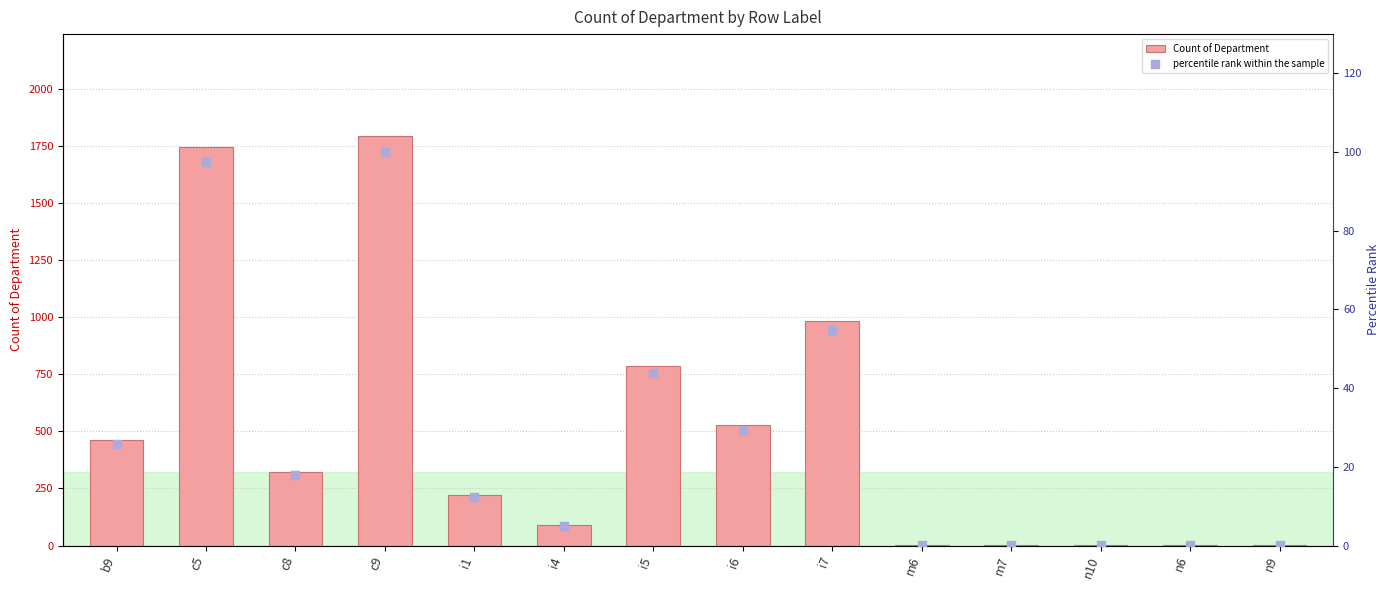

What is the total value across all series at i4?

92.9